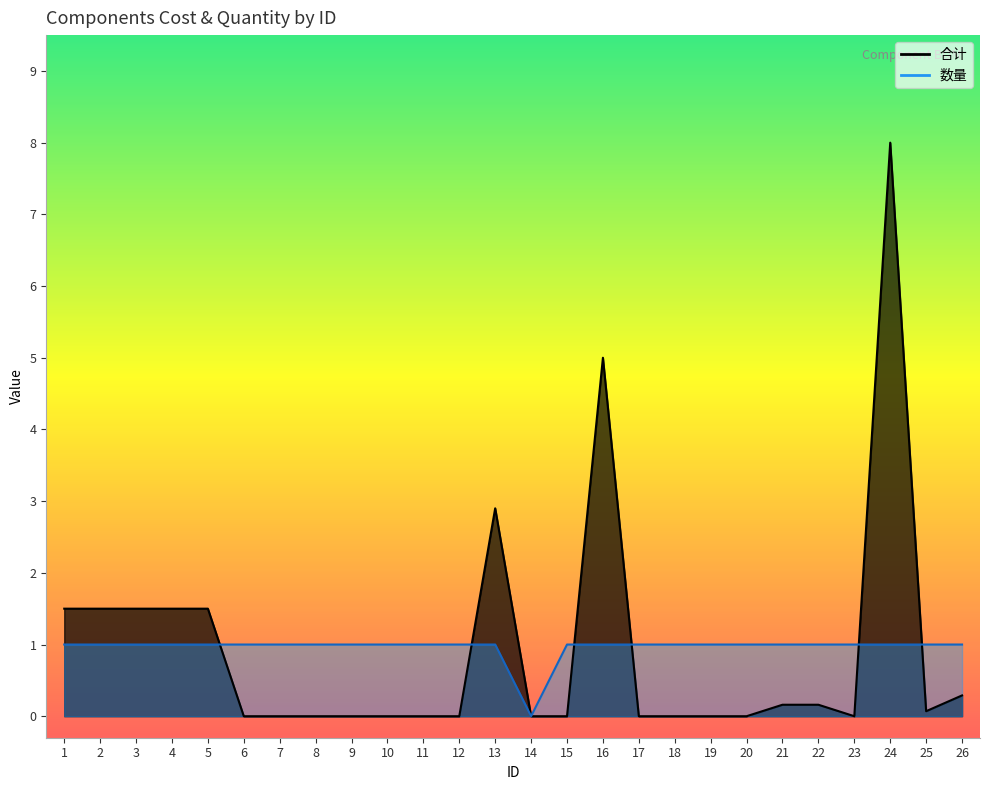

List the series in order of their peak value, lowest first.

数量, 合计